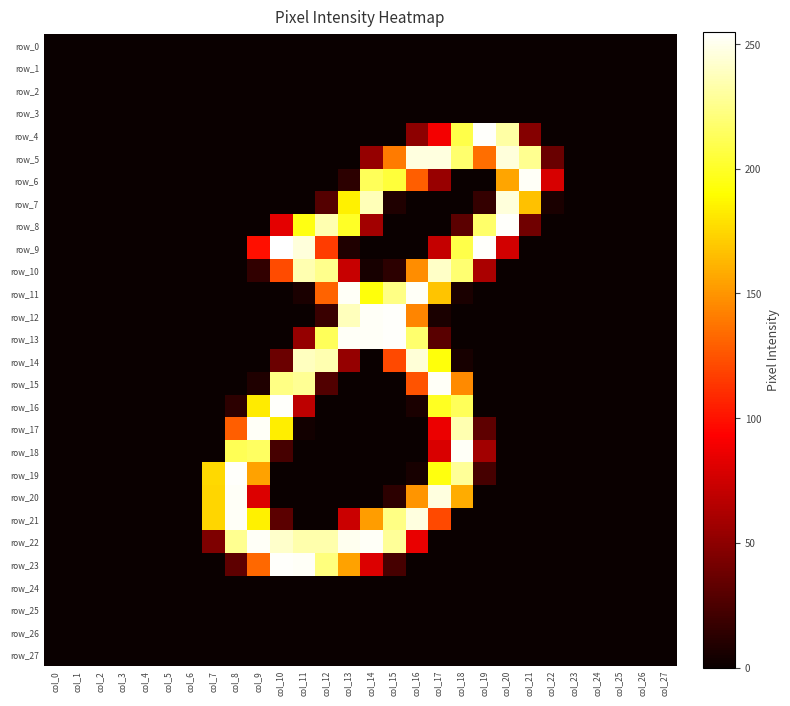

Where is row_16 nearest to the value 127?

col_9